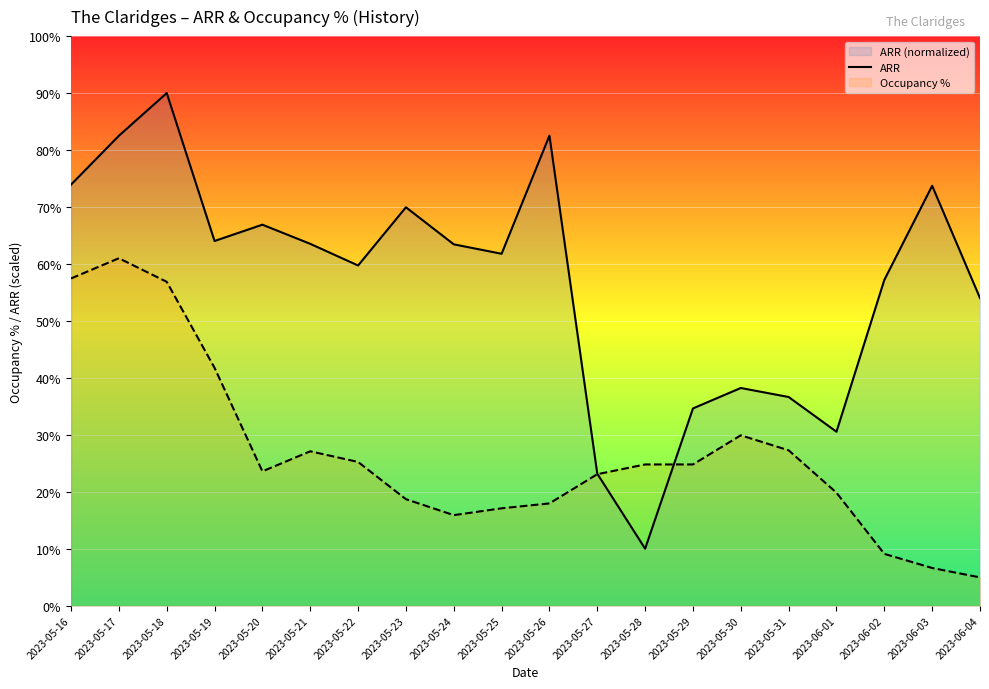

How many data points in ARR are above 63?

10